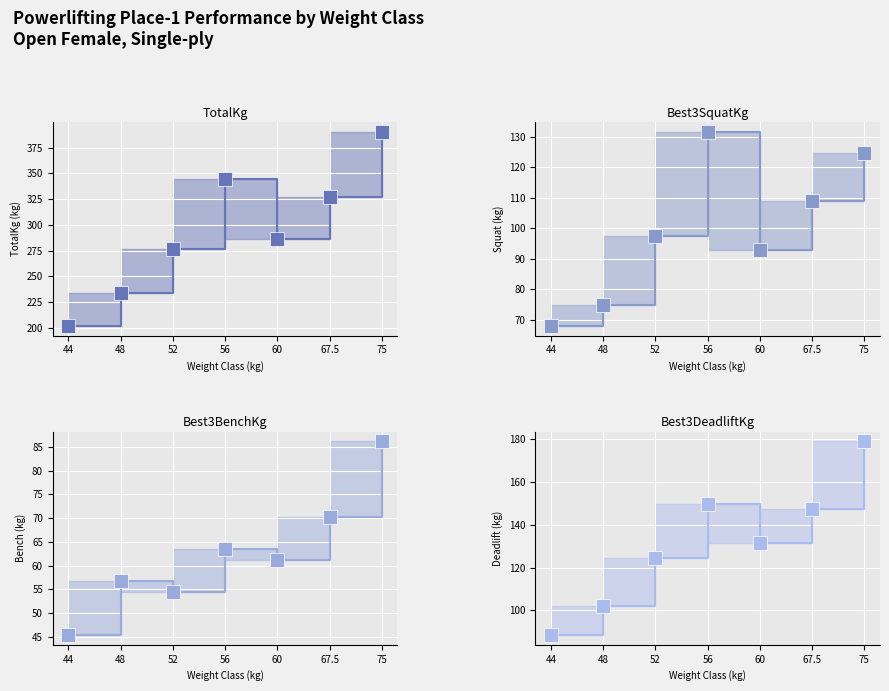

What is the spread (max minus min) of values at 44?

156.5